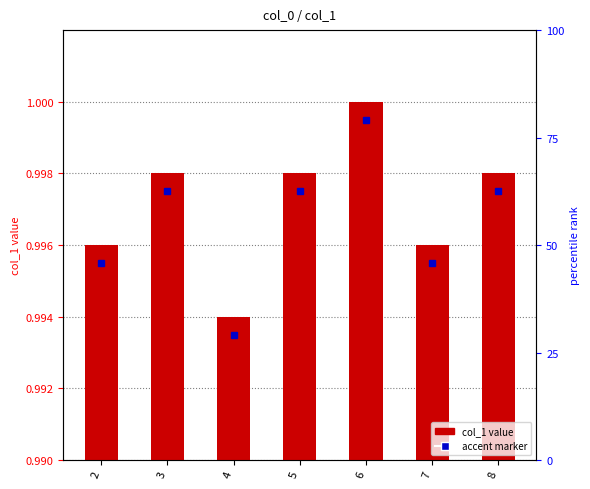

What is the maximum value shown in the chart?

1.0